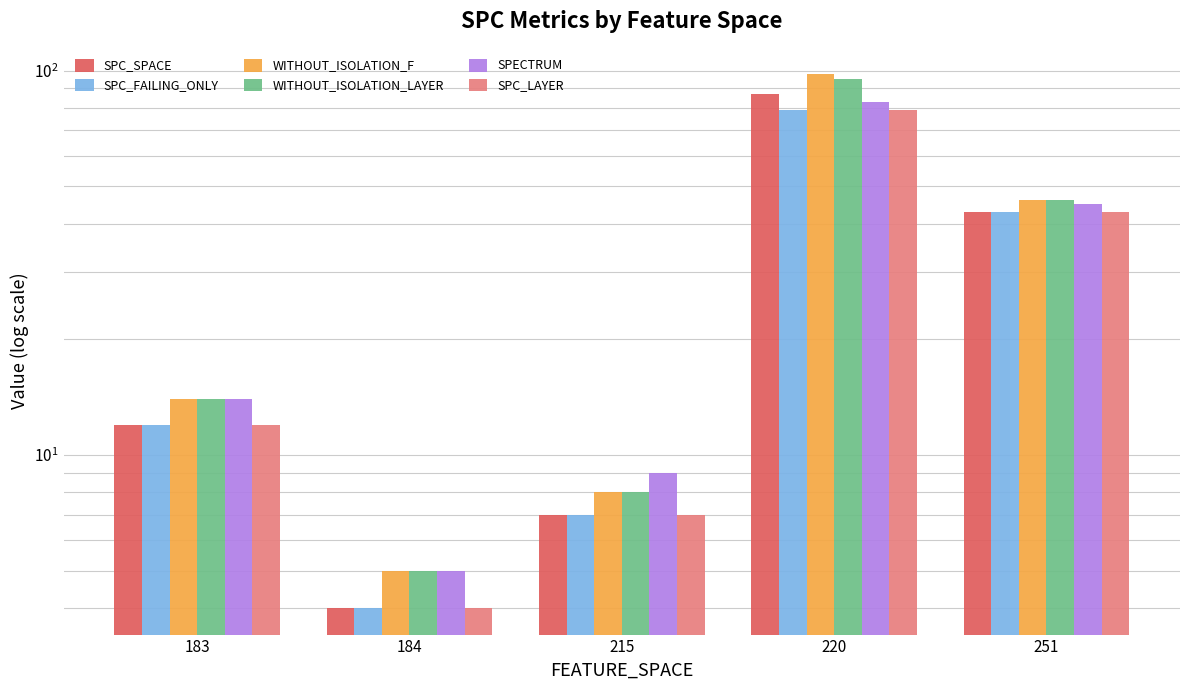

Which series has the widest spread of values?

WITHOUT_ISOLATION_F